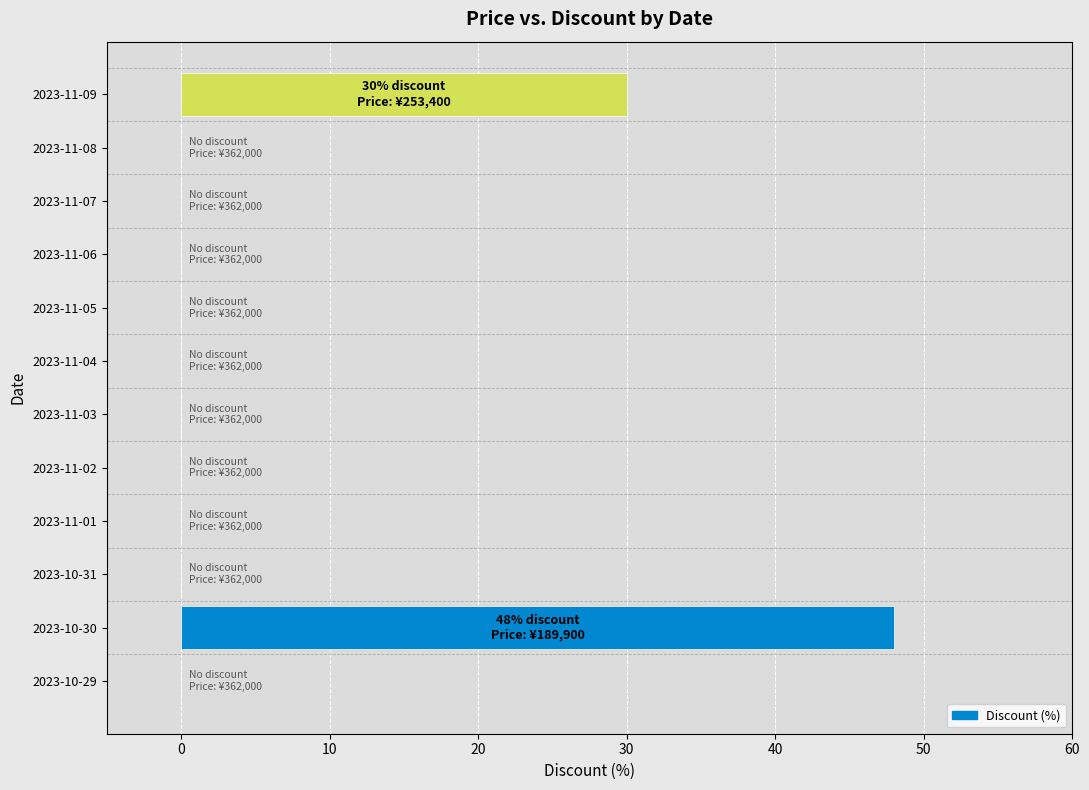

How many data points does each series have?

12